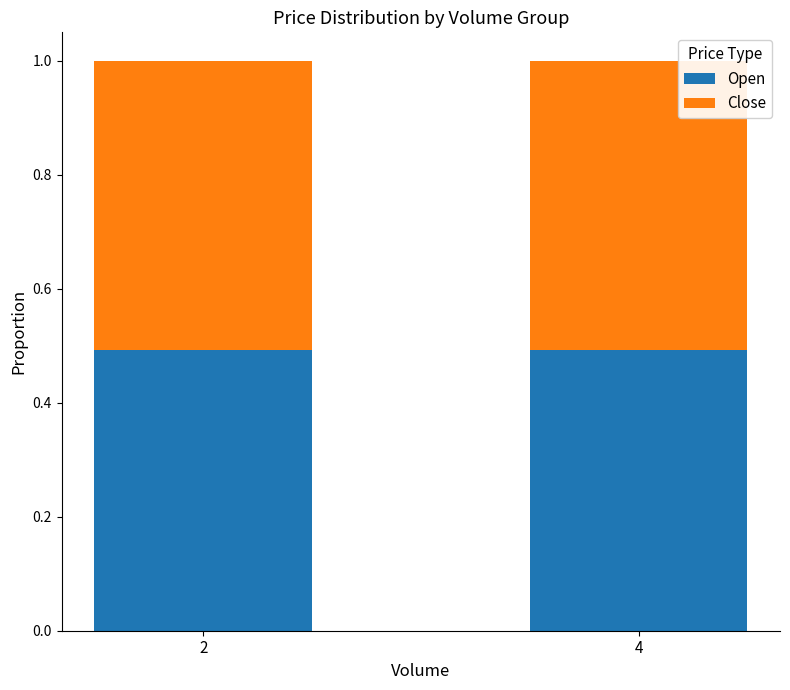

What is the minimum value for Open?

0.5